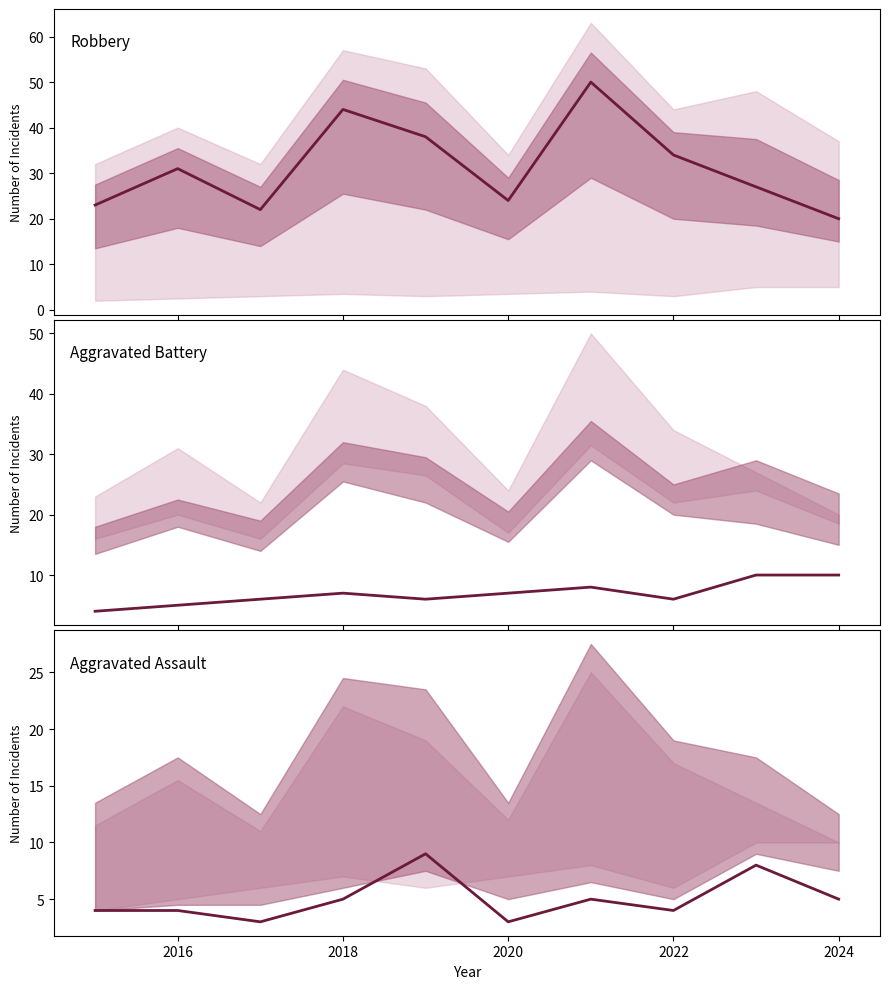

List the series in order of their peak value, lowest first.

Aggravated Assault, Aggravated Battery, Robbery